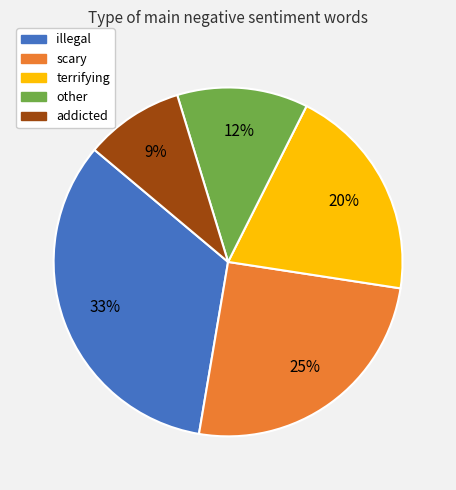

Which has a higher value, terrifying or scary?

scary